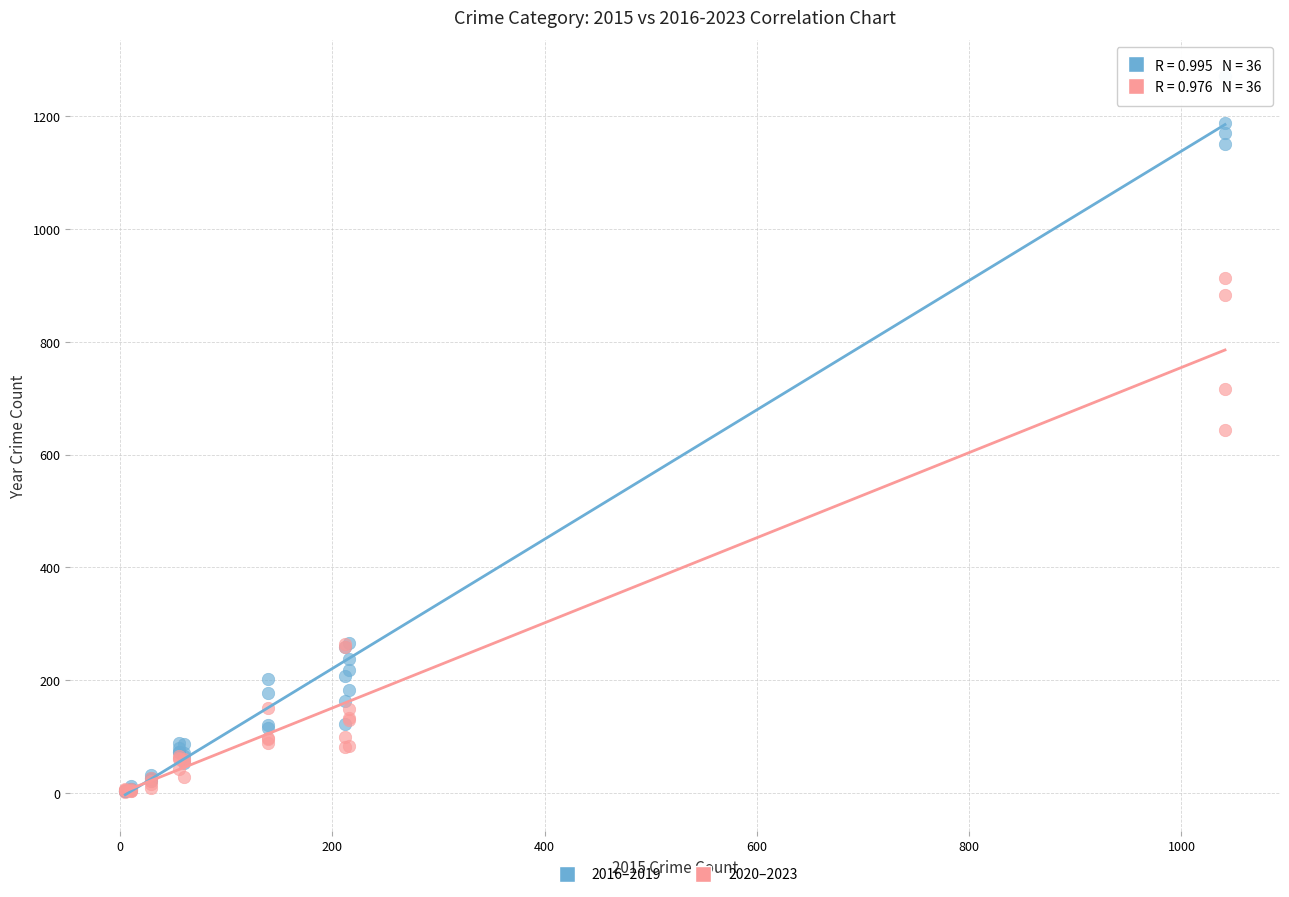

Which series contains the highest Y value?

2016–2019